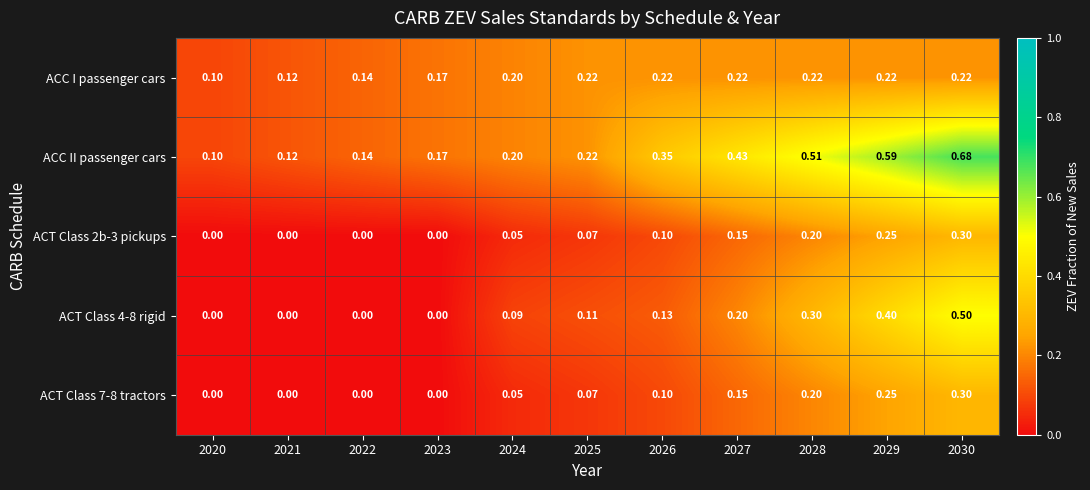

Is the value of ACT Class 4-8 rigid at 2028 greater than the value of ACT Class 2b-3 pickups at 2025?

Yes